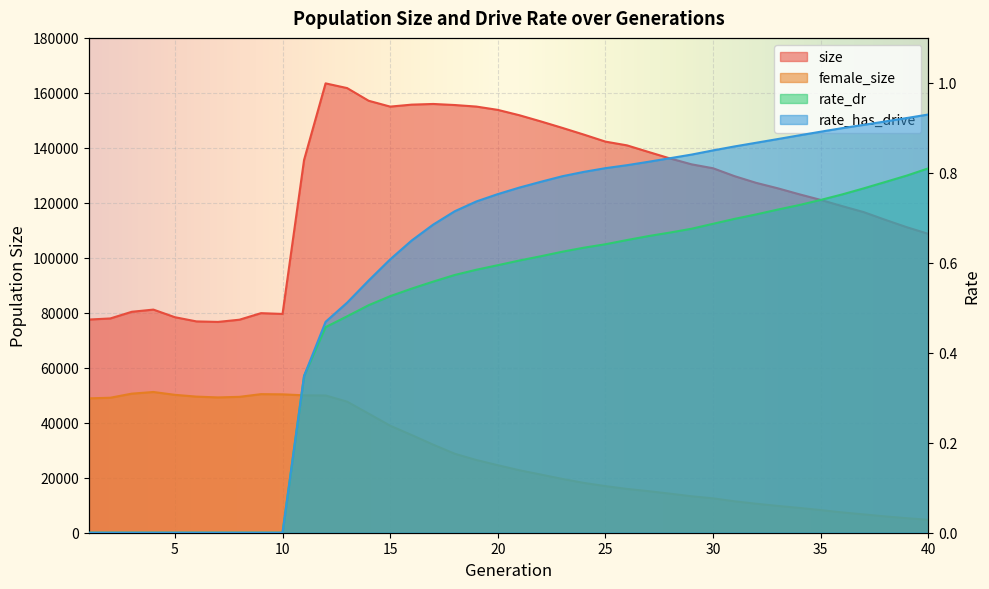

How many data points in rate_dr are above 0?

30